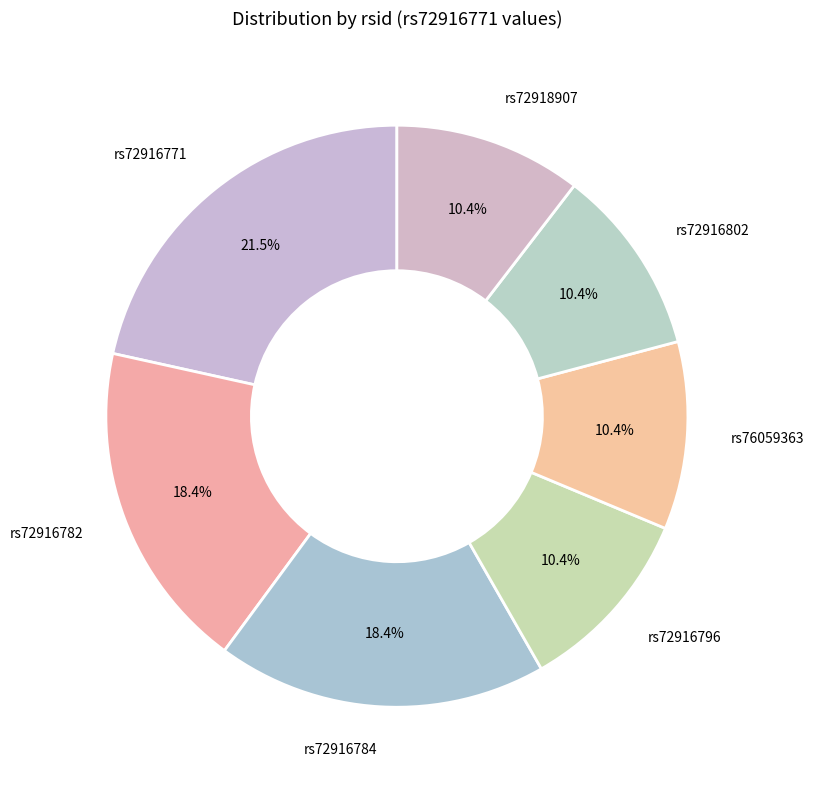

To the nearest percent, what percentage of the pie is rs72916802?

10%